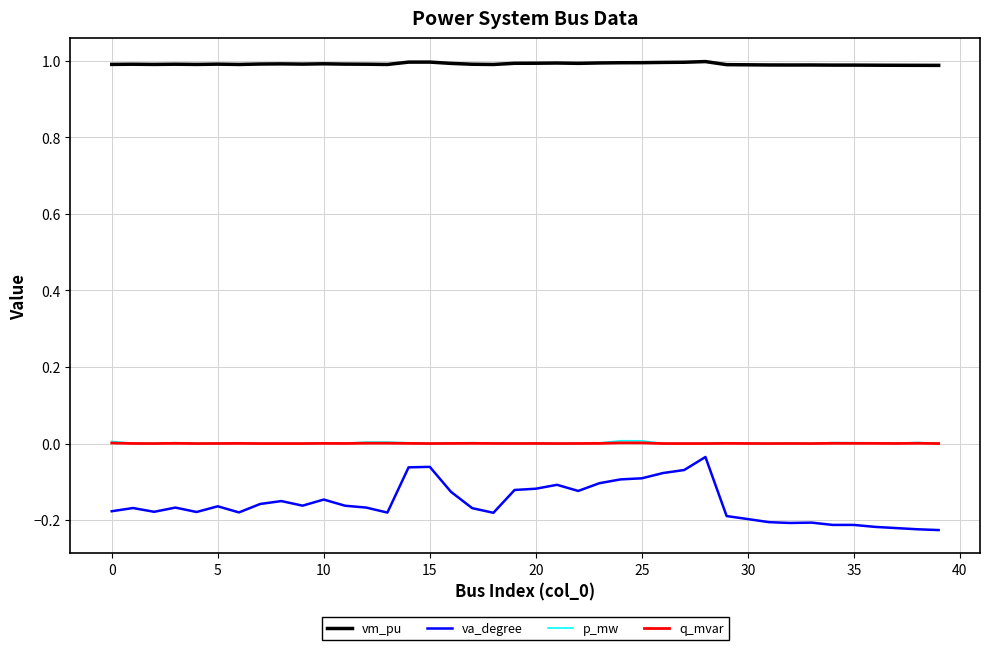

Which series has the largest total across all categories?

vm_pu